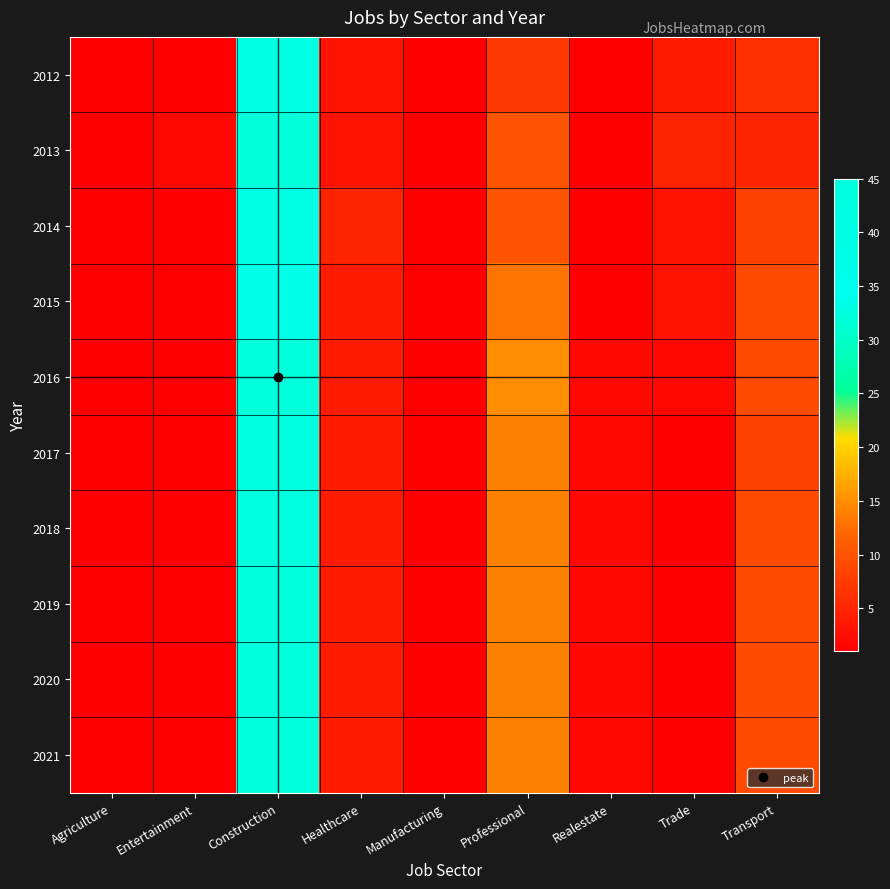

Reading left to right, list all the values displayed in this chart.

2012: Agriculture=1	Entertainment=1	Construction=33	Healthcare=3	Manufacturing=1	Professional=7	Realestate=1	Trade=4	Transport=6
2013: Agriculture=1	Entertainment=2	Construction=32	Healthcare=3	Manufacturing=1	Professional=10	Realestate=1	Trade=5	Transport=5
2014: Agriculture=1	Entertainment=1	Construction=33	Healthcare=5	Manufacturing=1	Professional=10	Realestate=1	Trade=3	Transport=8
2015: Agriculture=1	Entertainment=1	Construction=37	Healthcare=4	Manufacturing=1	Professional=13	Realestate=1	Trade=3	Transport=9
2016: Agriculture=1	Entertainment=1	Construction=45	Healthcare=4	Manufacturing=1	Professional=15	Realestate=2	Trade=2	Transport=9
2017: Agriculture=1	Entertainment=1	Construction=44	Healthcare=4	Manufacturing=1	Professional=14	Realestate=2	Trade=1	Transport=8
2018: Agriculture=1	Entertainment=1	Construction=44	Healthcare=4	Manufacturing=1	Professional=14	Realestate=2	Trade=1	Transport=9
2019: Agriculture=1	Entertainment=1	Construction=45	Healthcare=4	Manufacturing=1	Professional=14	Realestate=2	Trade=1	Transport=9
2020: Agriculture=1	Entertainment=1	Construction=45	Healthcare=4	Manufacturing=1	Professional=14	Realestate=2	Trade=1	Transport=9
2021: Agriculture=1	Entertainment=1	Construction=45	Healthcare=4	Manufacturing=1	Professional=14	Realestate=2	Trade=1	Transport=9